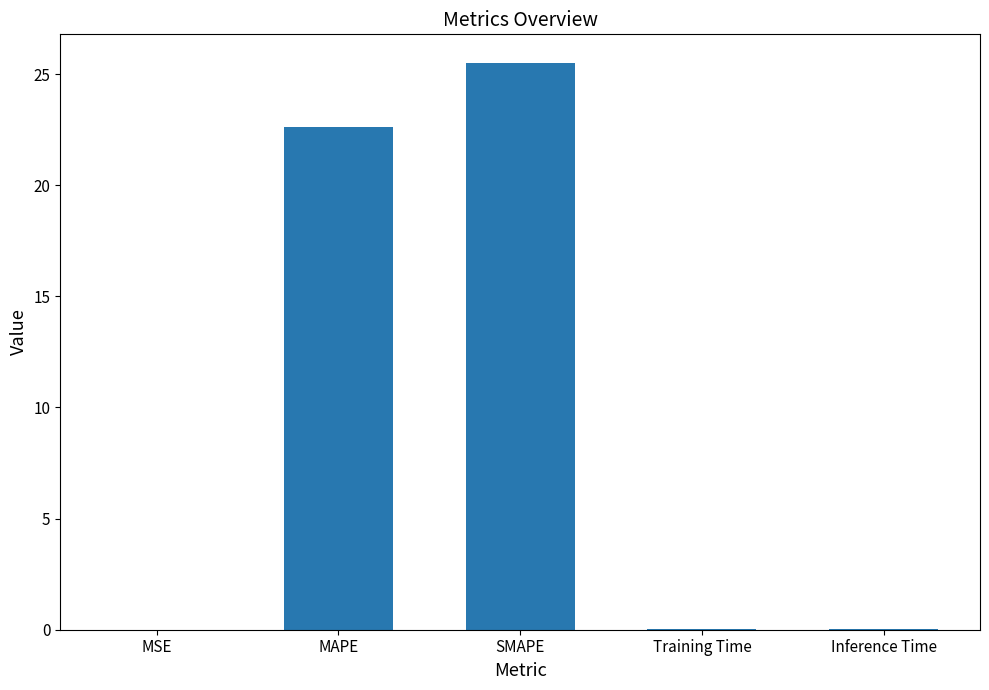

What is the sum of all values?

48.2